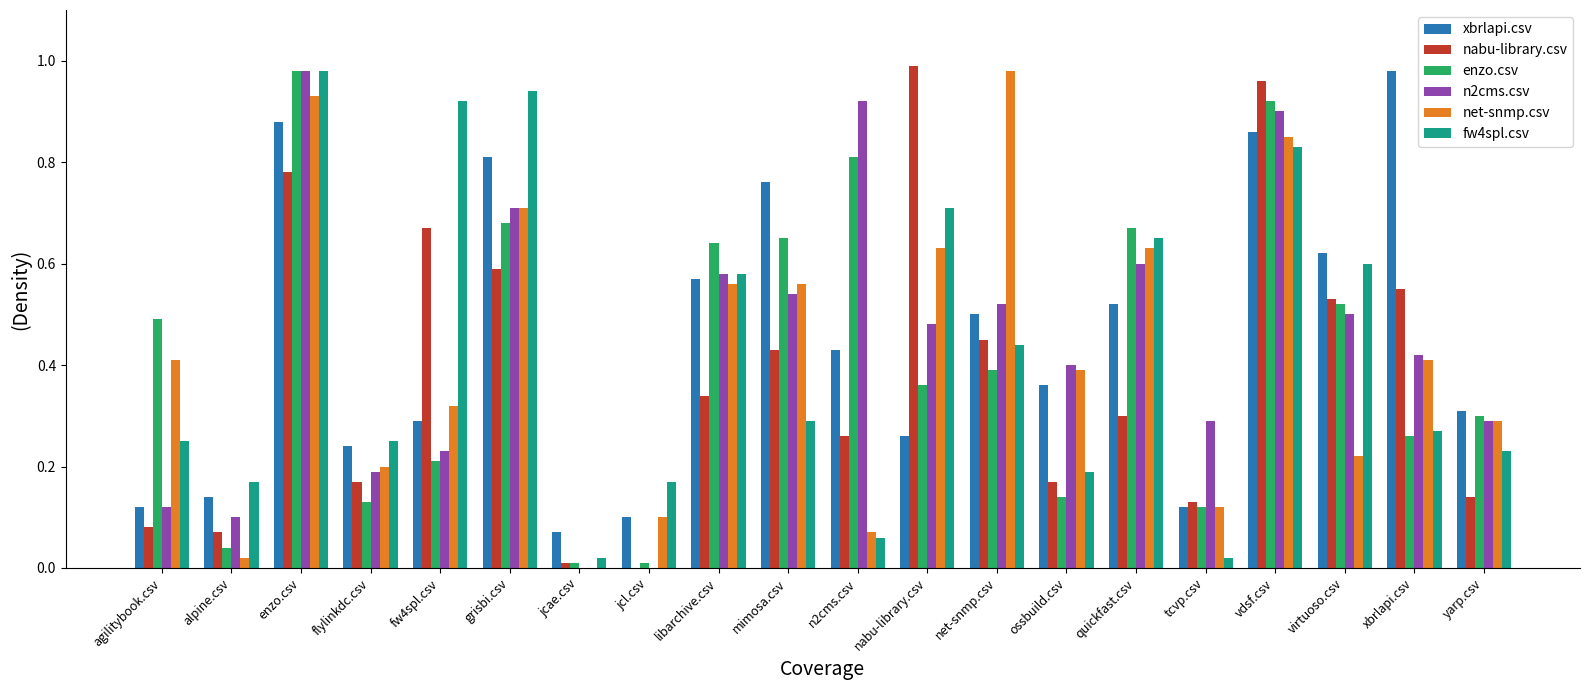

What is the sum of all n2cms.csv values?

8.8